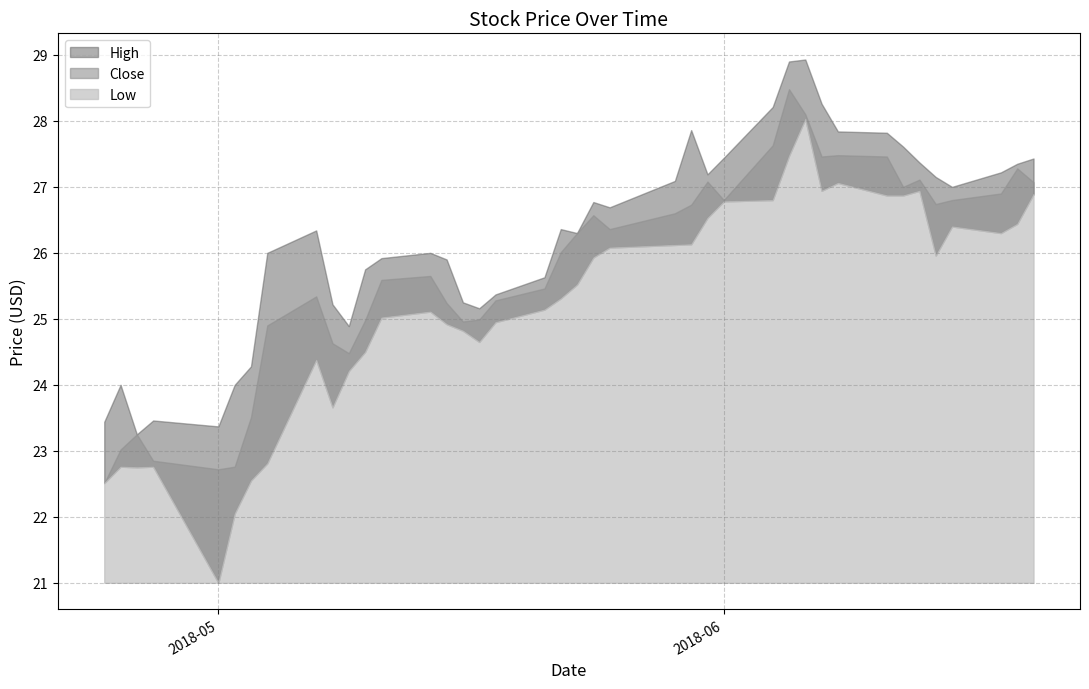

What is the label of the 40th point from the right?

2018-04-24